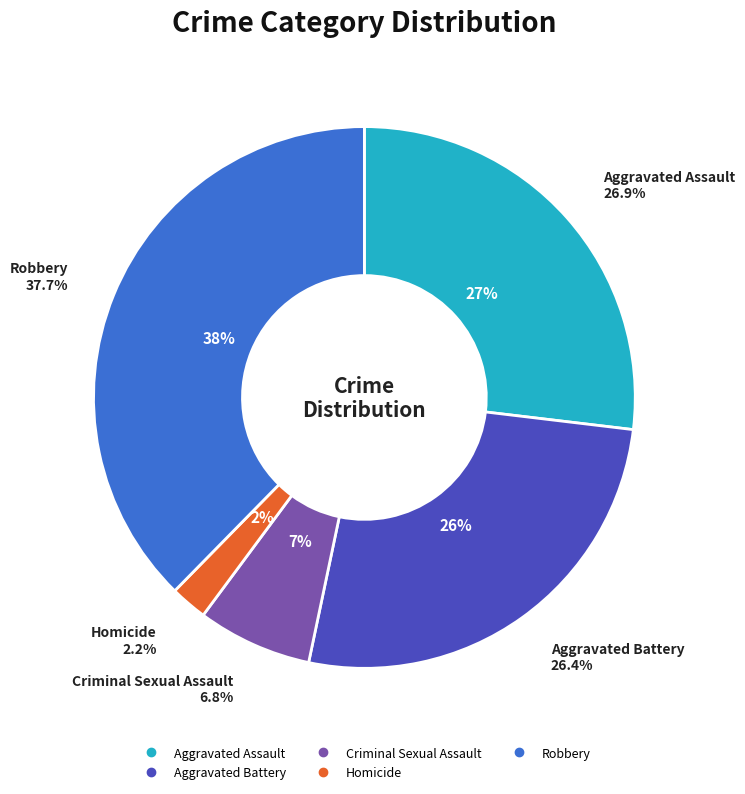

The Aggravated Assault slice represents 15% of the pie. True or false?

False